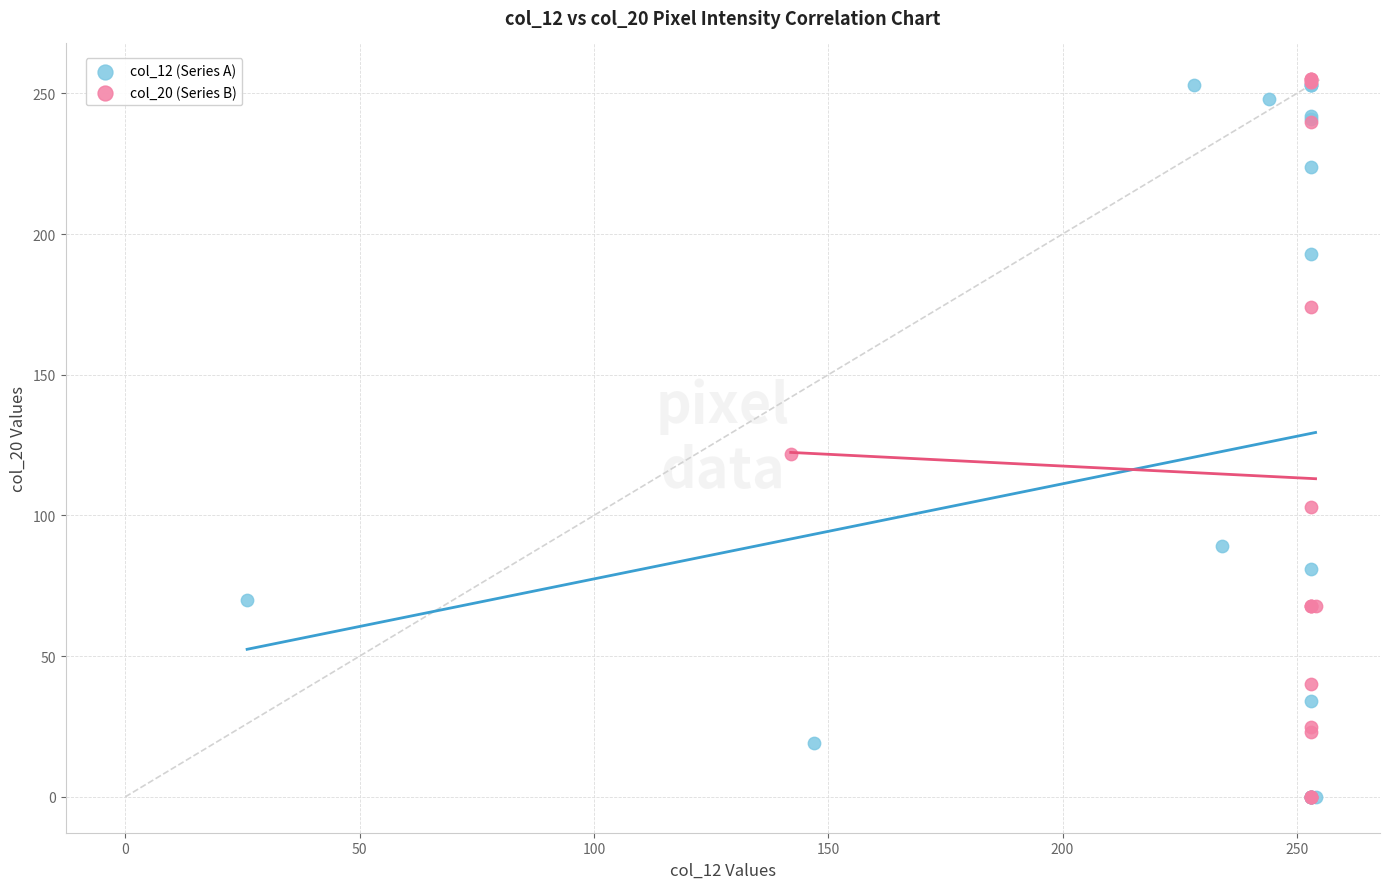

What are all the series names shown in the legend?

col_12 (Series A), col_20 (Series B)